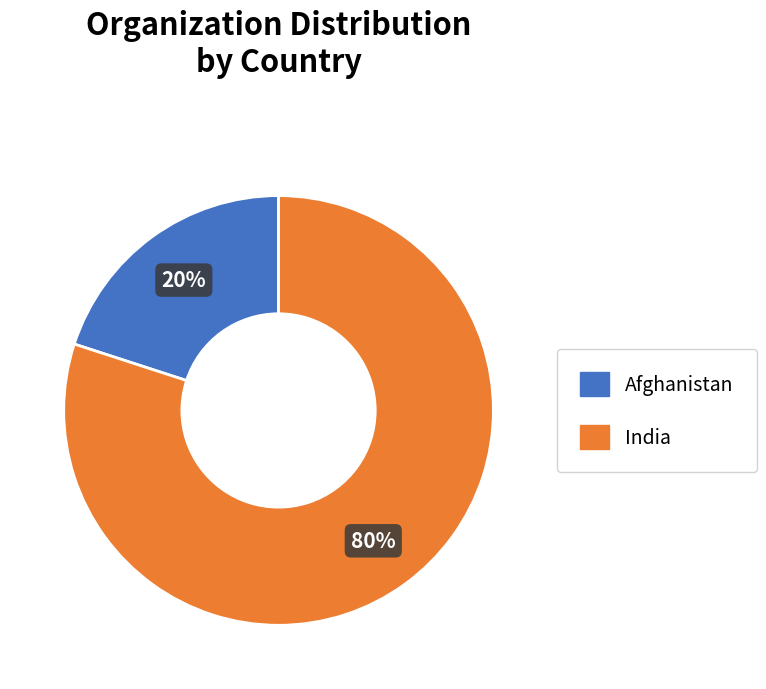

To the nearest percent, what is the difference between the largest and smallest slice percentages?

60%